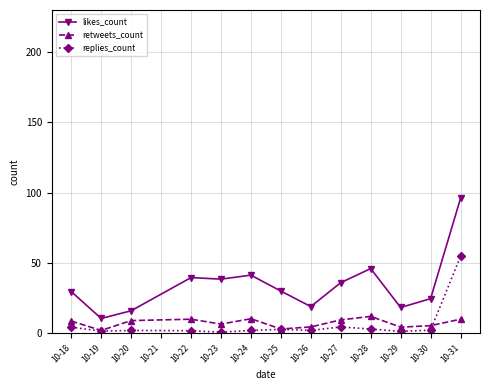

List the series in order of their peak value, lowest first.

retweets_count, replies_count, likes_count